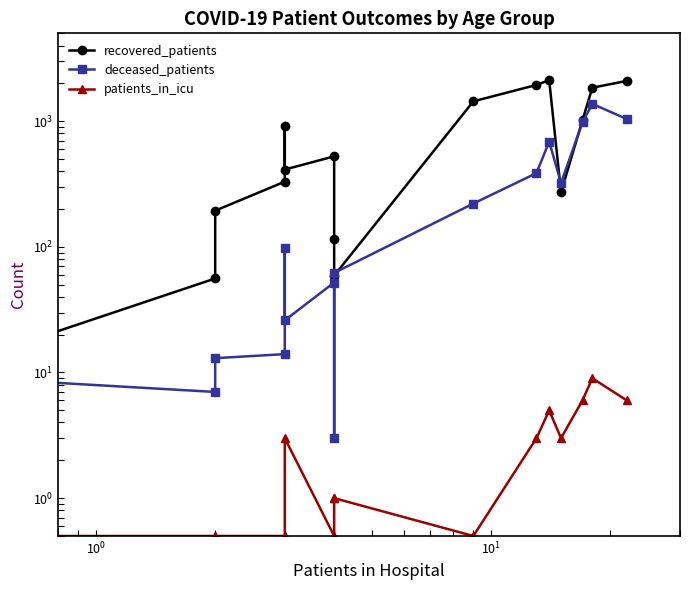

How many lines are shown in the chart?

3